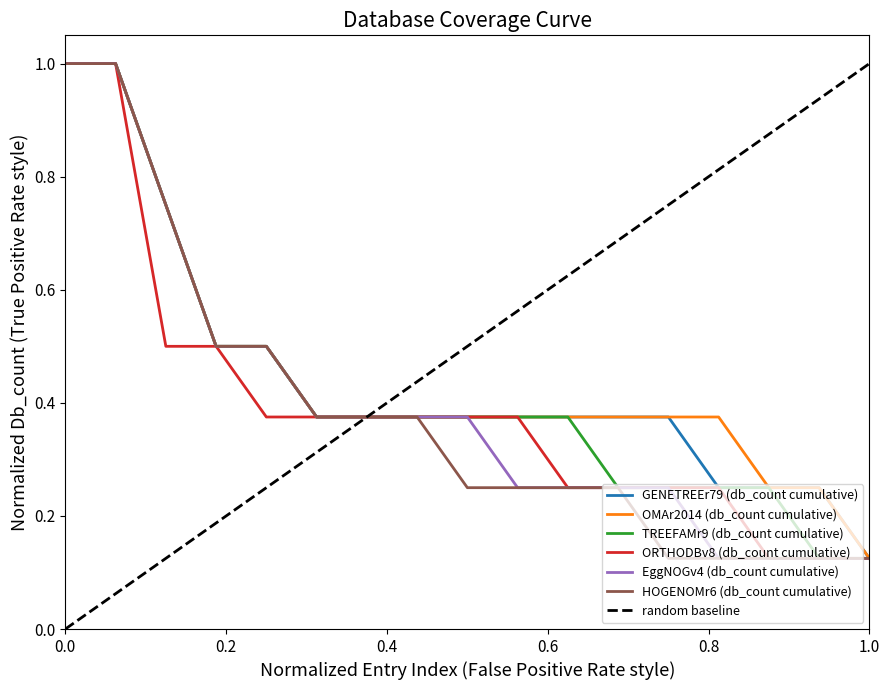

What is the value of the GENETREEr79 (db_count cumulative) point at the 17th from the left?

0.1